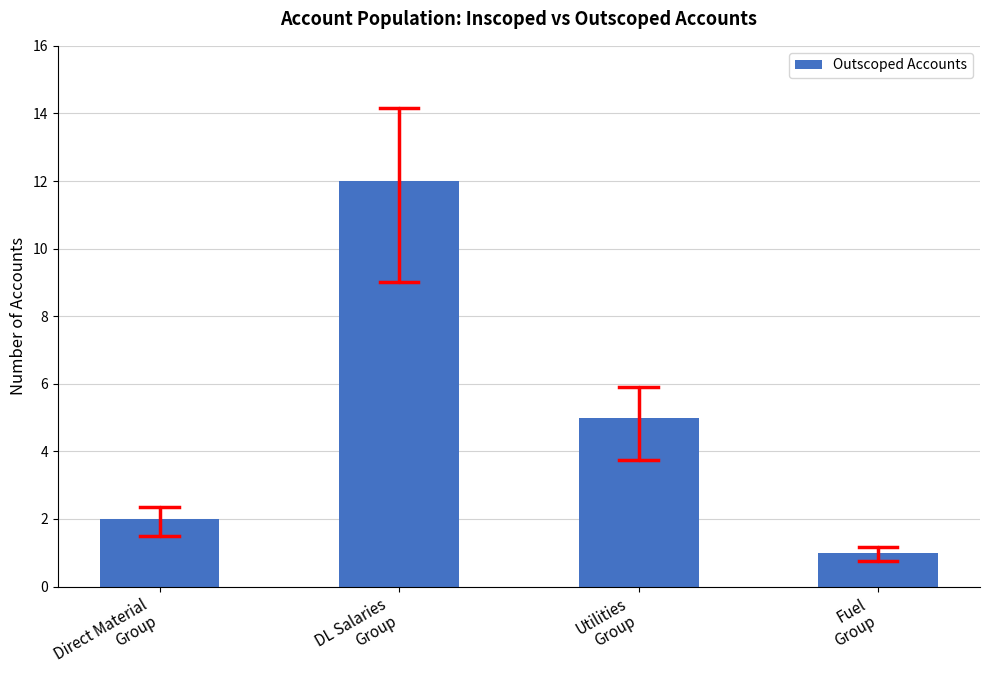

Approximately how many times larger is the value at Direct Material
Group compared to Utilities
Group?

0.4